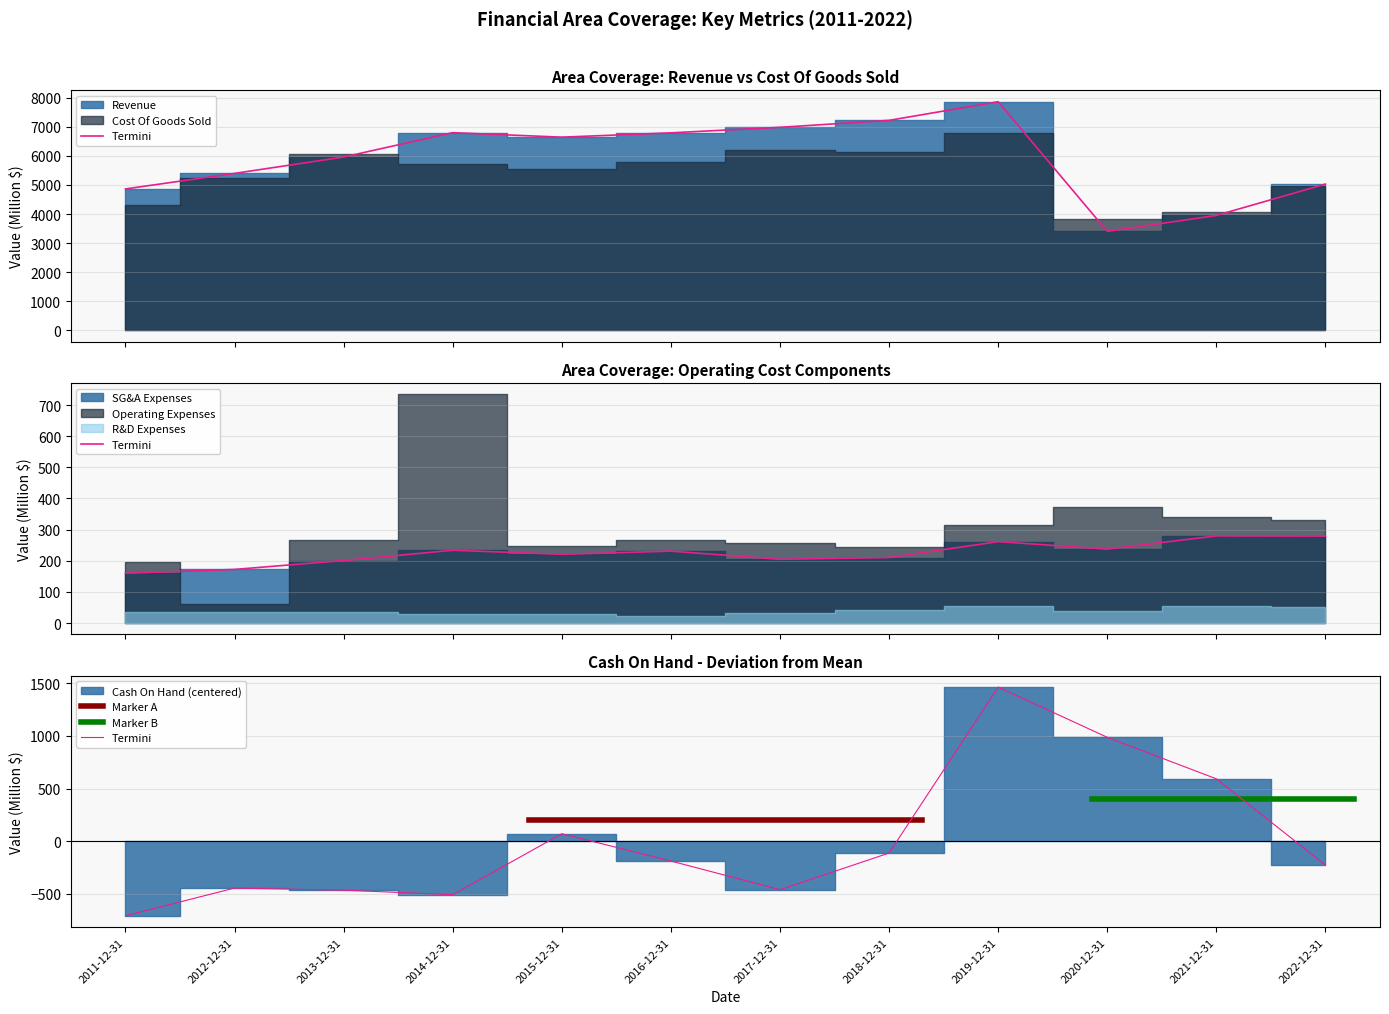

What position from the left is 2015-12-31?

5